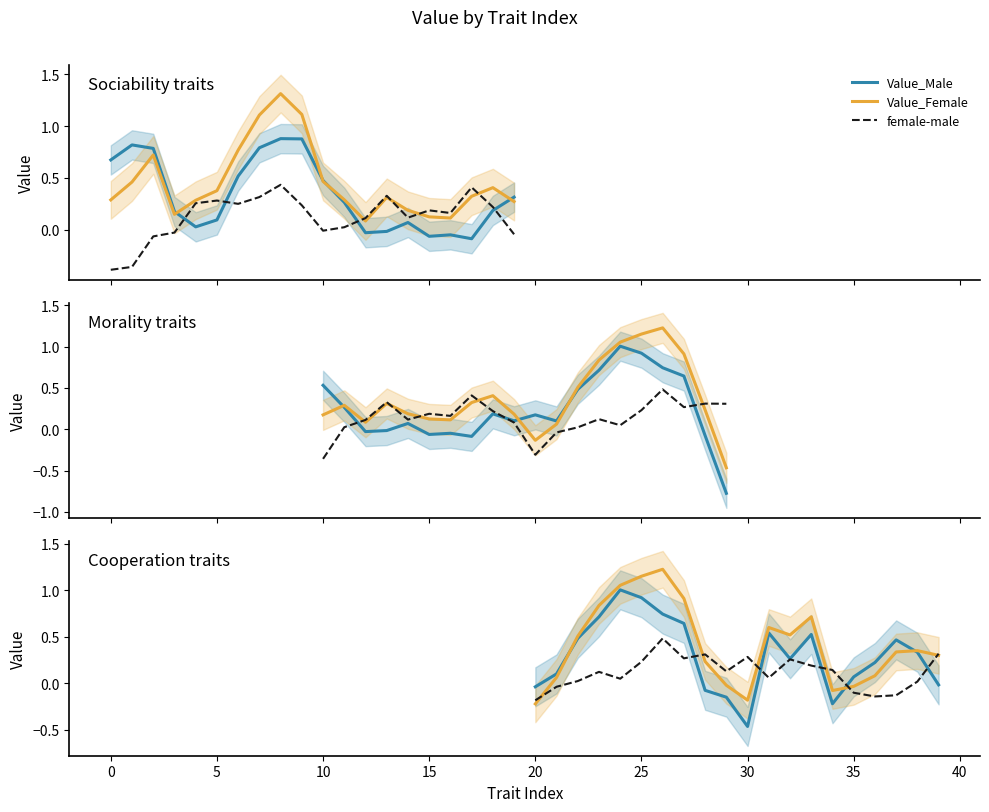

Which series has the largest range (max minus min)?

Value_Male